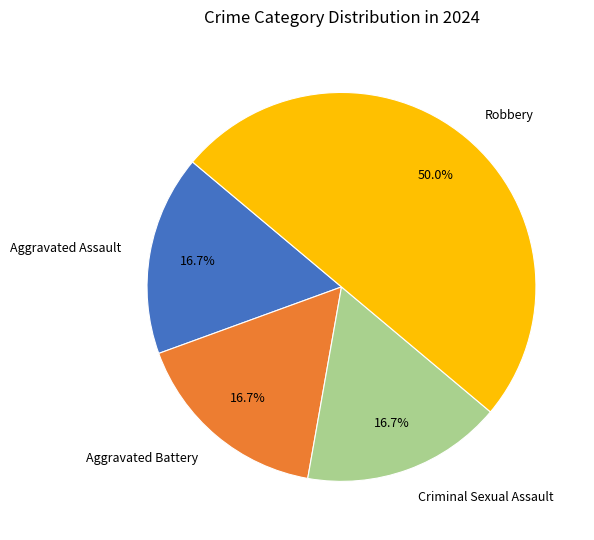

To the nearest percent, what is the difference between the Robbery and Aggravated Assault slice percentages?

33%